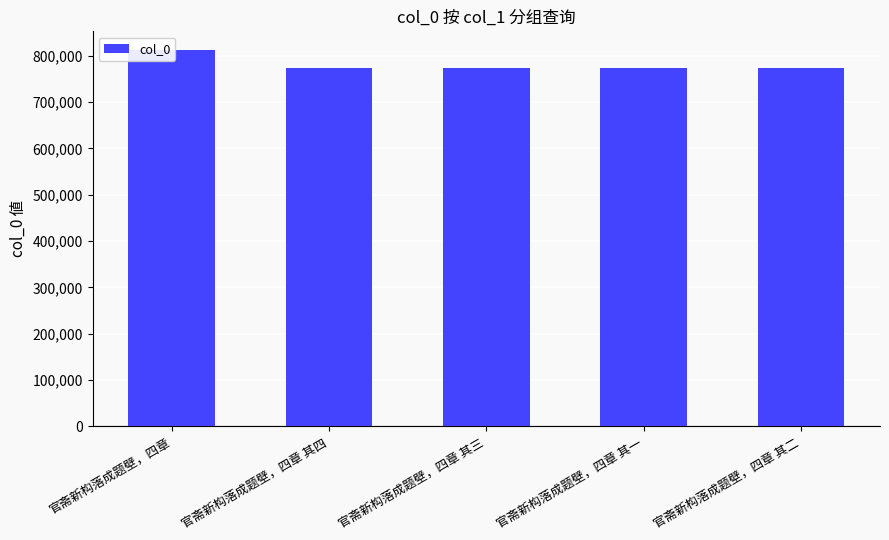

What is the difference between the second highest and minimum values?

3